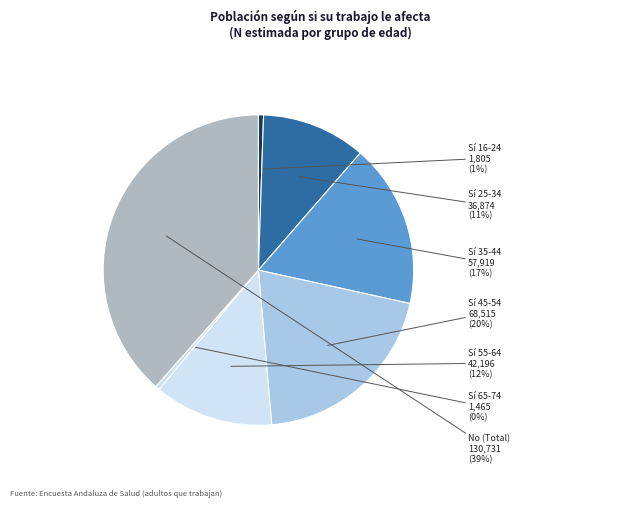

To the nearest percent, what is the average slice percentage?

14%